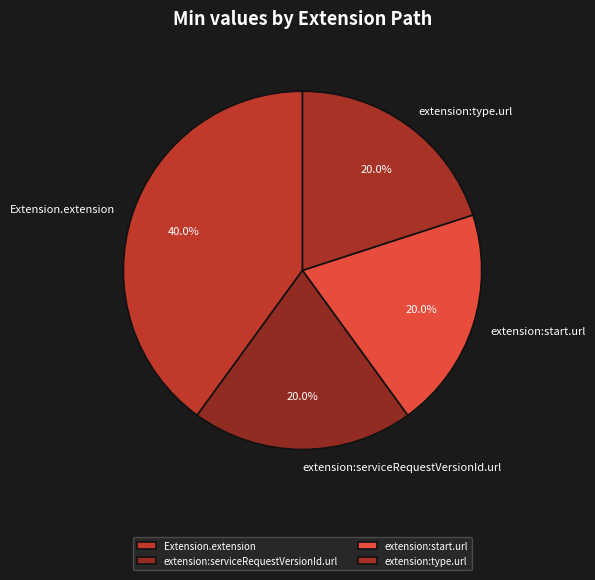

What percentage do extension:serviceRequestVersionId.url and Extension.extension together represent?

60.0%